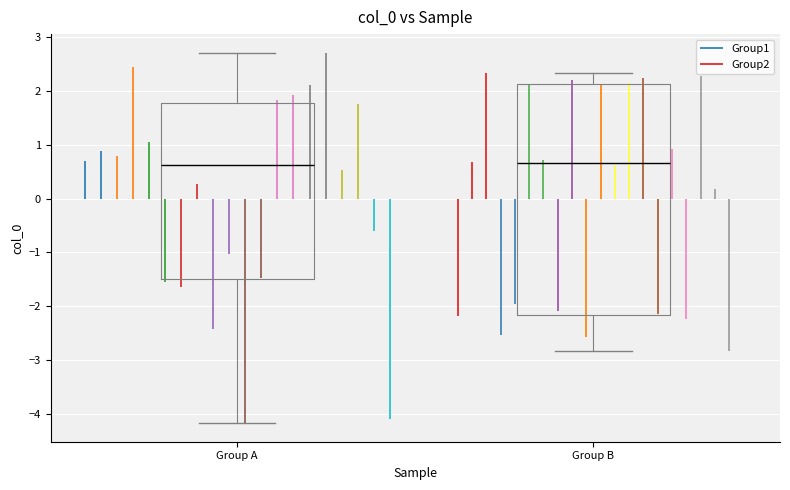

Reading left to right, transcribe this box plot: for each box, give where its median line is, the range the box spans, and where its two whiskers end, as read against the y-axis. The values are not printed on the chart, so give them approximately, as read against the axis.

Group A: median 0.6, box -1.5 to 1.8, whiskers -4.2 to 2.7
Group B: median 0.7, box -2.2 to 2.1, whiskers -2.8 to 2.3